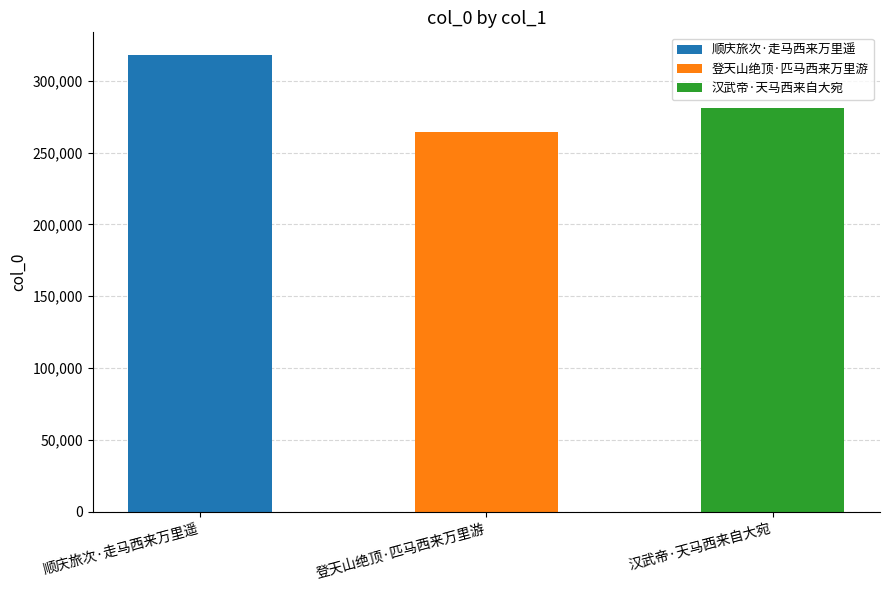

Reading right to left, transcribe all the data shown in this chart.

汉武帝·天马西来自大宛=281246	登天山绝顶·匹马西来万里游=264316	顺庆旅次·走马西来万里遥=317926